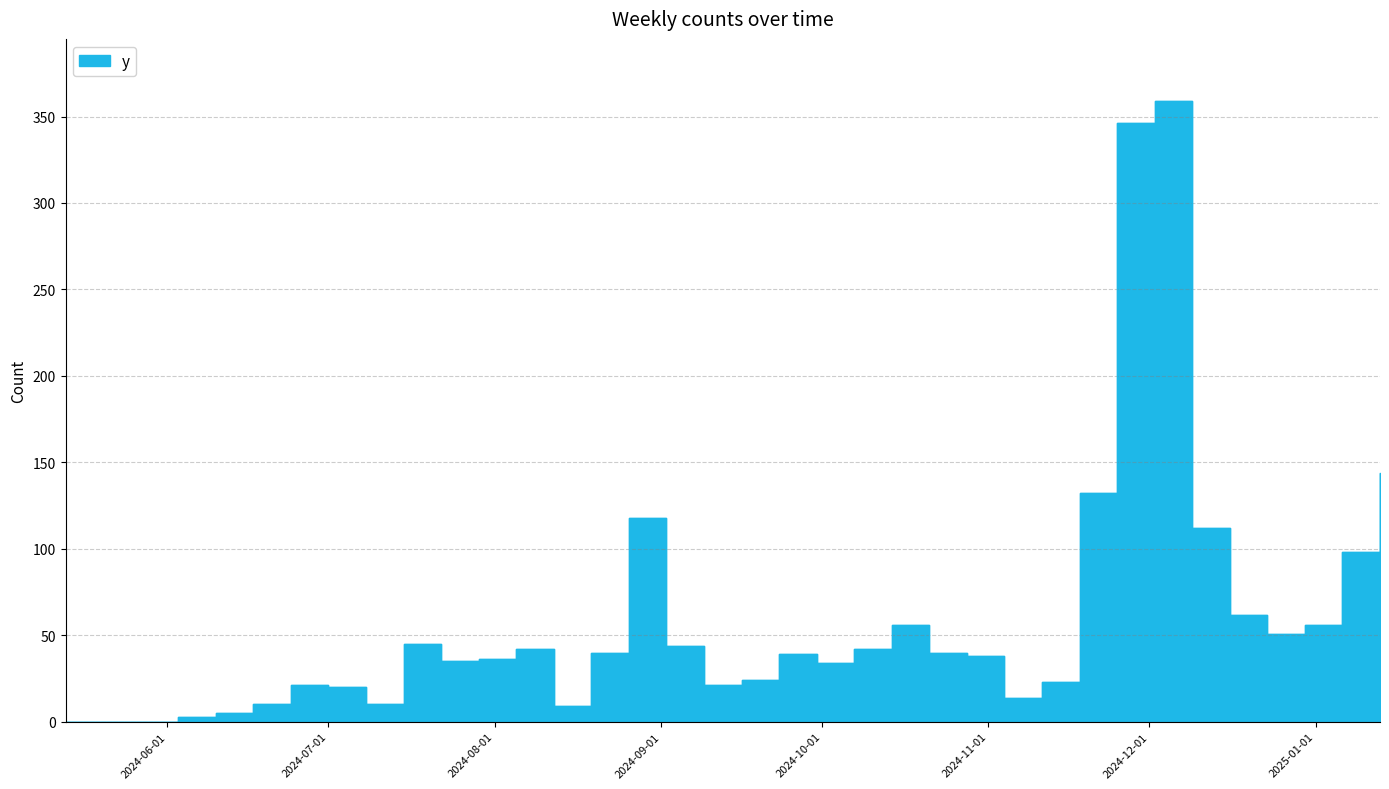

The value at 2025-01-06 is 98. True or false?

True